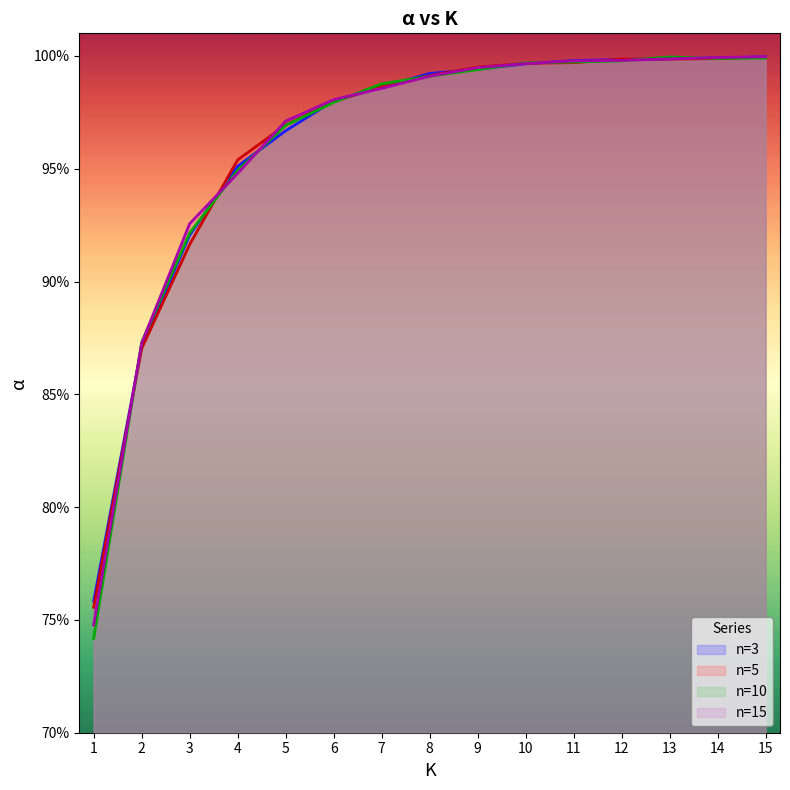

How many times do n=15 and n=10 cross each other?

9